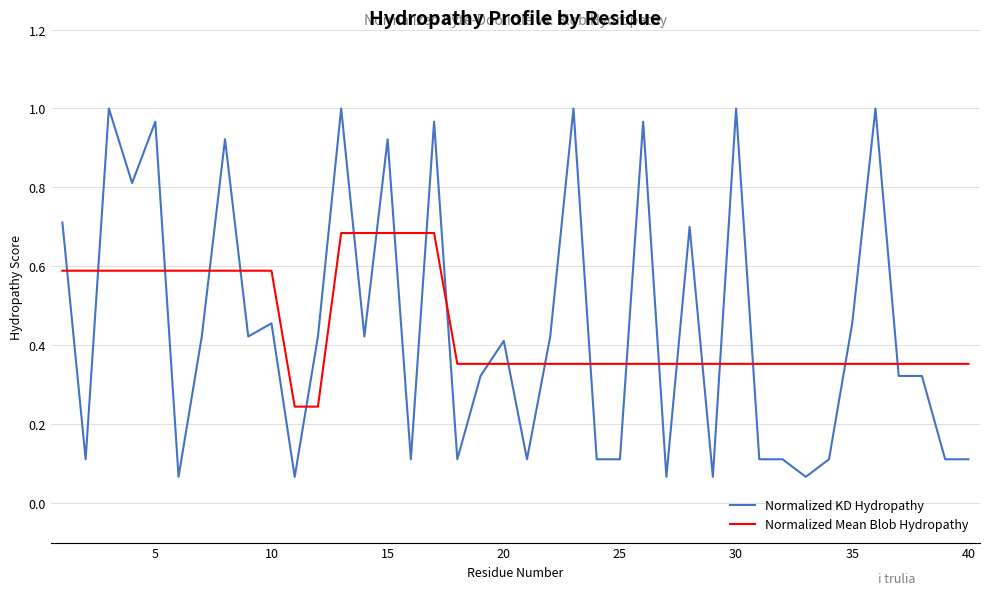

Which series has the widest spread of values?

Normalized KD Hydropathy